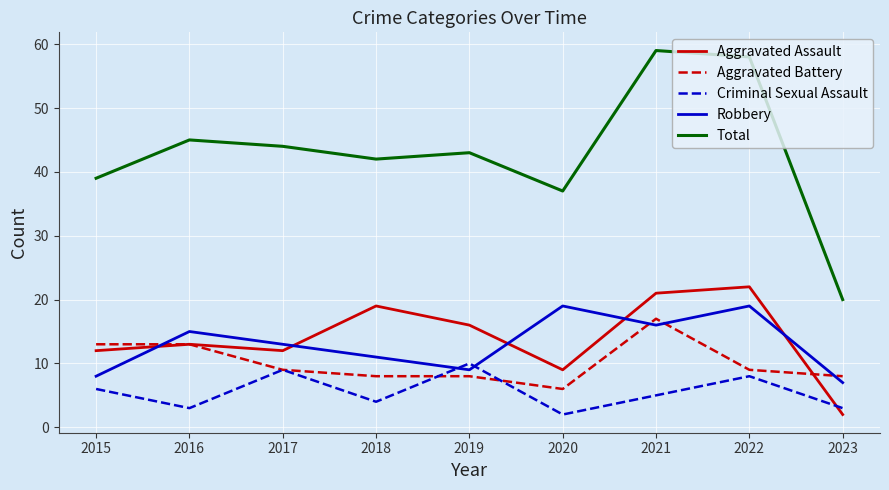

The value of Aggravated Assault at 2015 is 18. True or false?

False